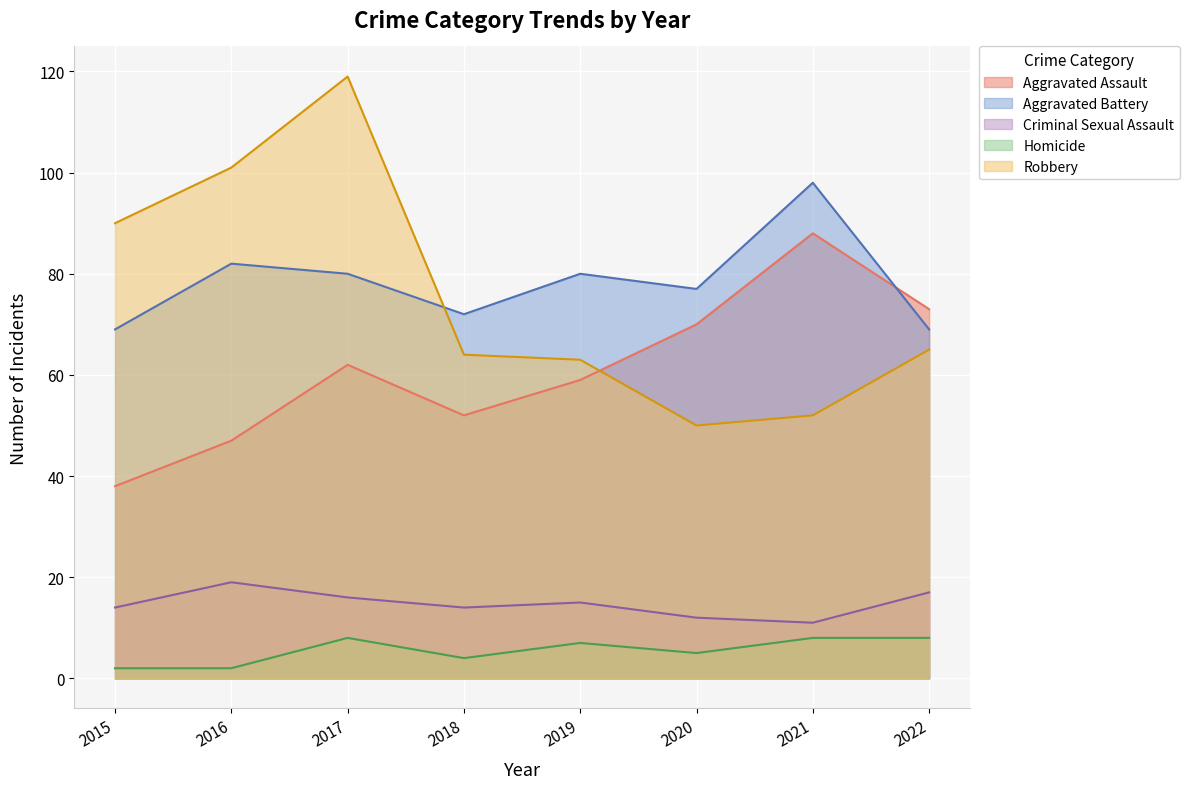

What is the difference between the maximum and minimum values in the Aggravated Battery series?

29